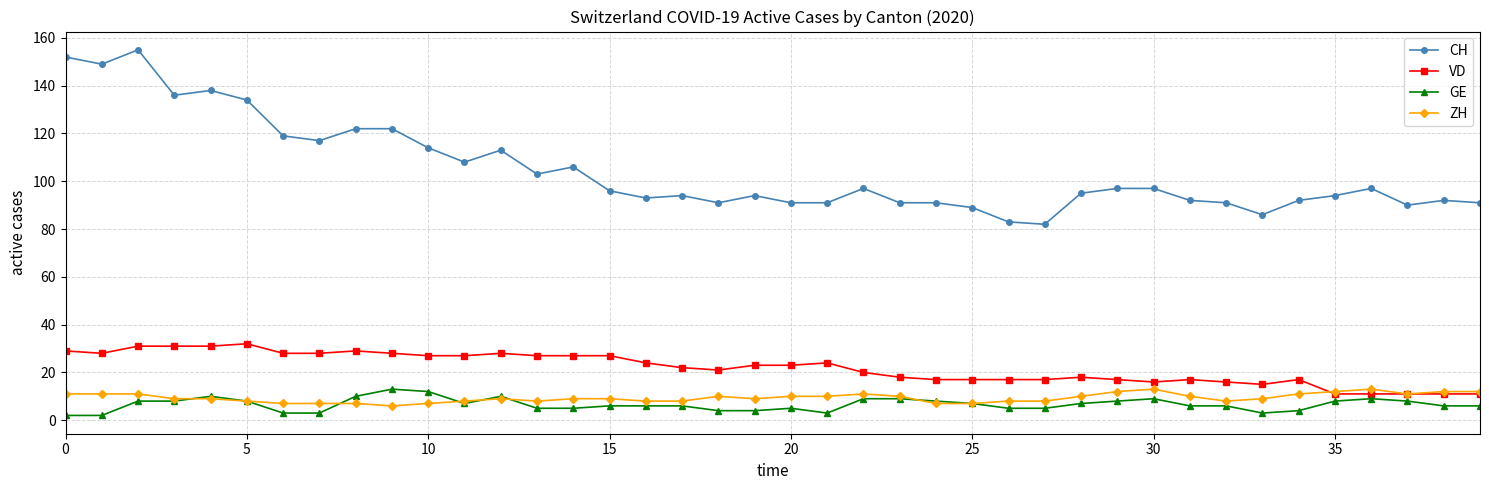

Which series has the widest spread of values?

CH